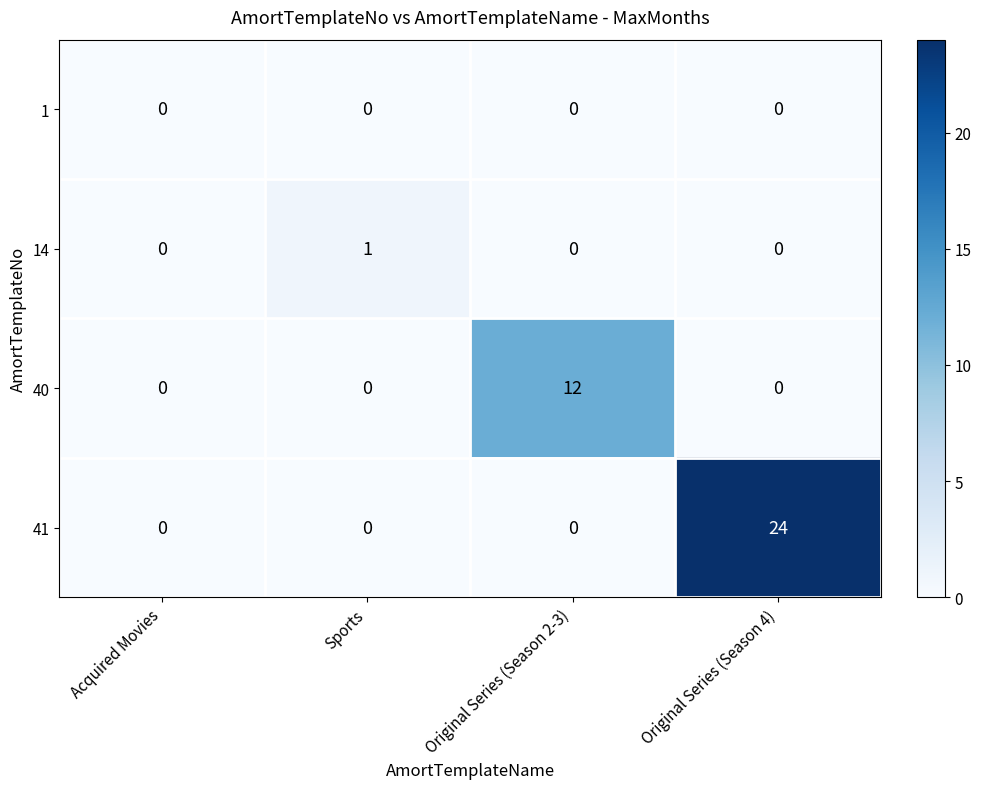

What is the total value across all series at Original Series (Season 2-3)?

12